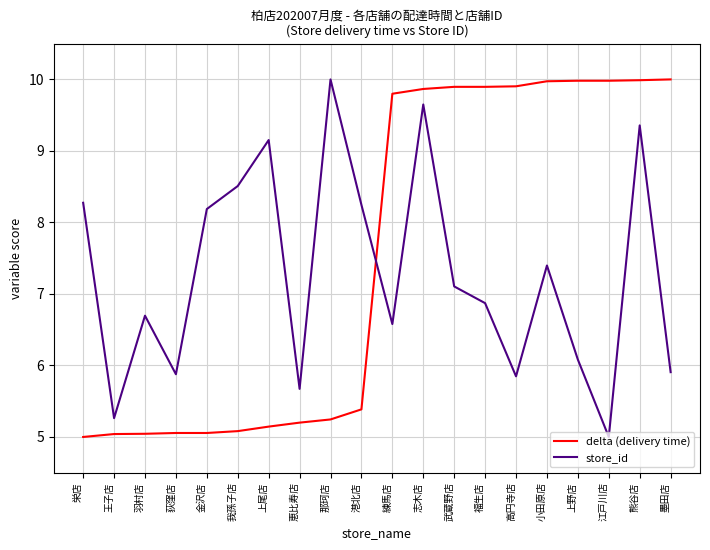

Which series changed the most between 羽村店 and 練馬店?

delta (delivery time)